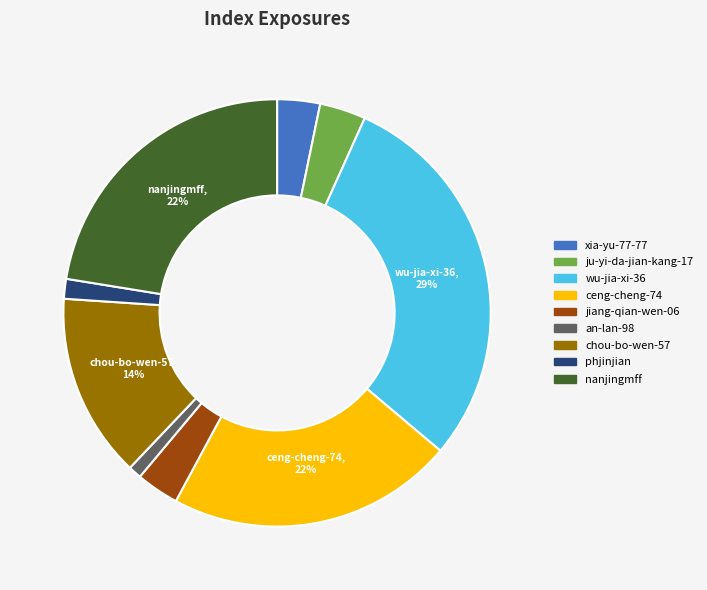

Combined, do wu-jia-xi-36 and ceng-cheng-74 account for over 50%?

Yes